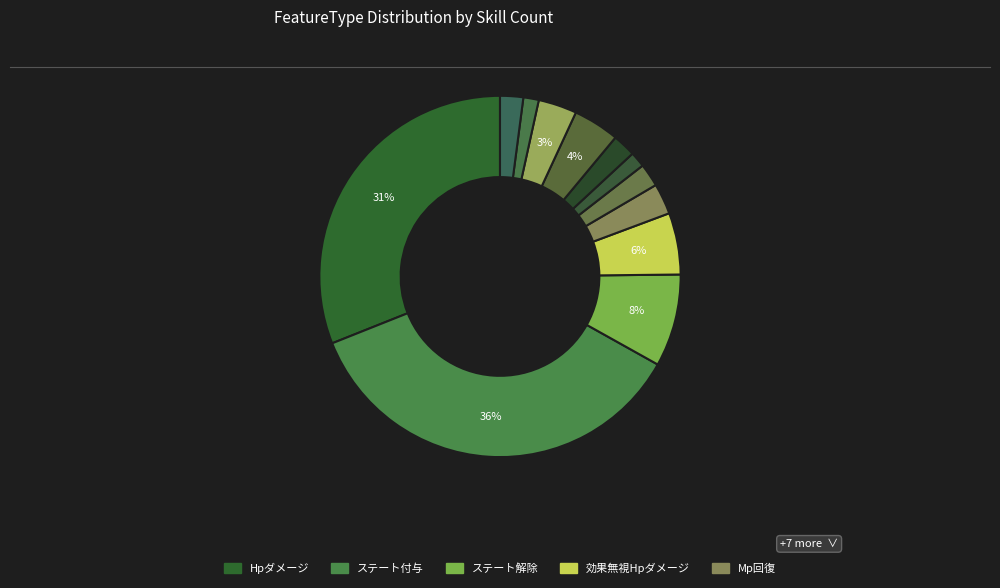

Rank the categories by value from highest to lowest.

ステート付与, Hpダメージ, ステート解除, 効果無視Hpダメージ, Hp回復, アンデッド特攻, Mp回復, Ap回復, 行動後スキル, Abnormalステート解除, 行動後Ap設定, 回復特性